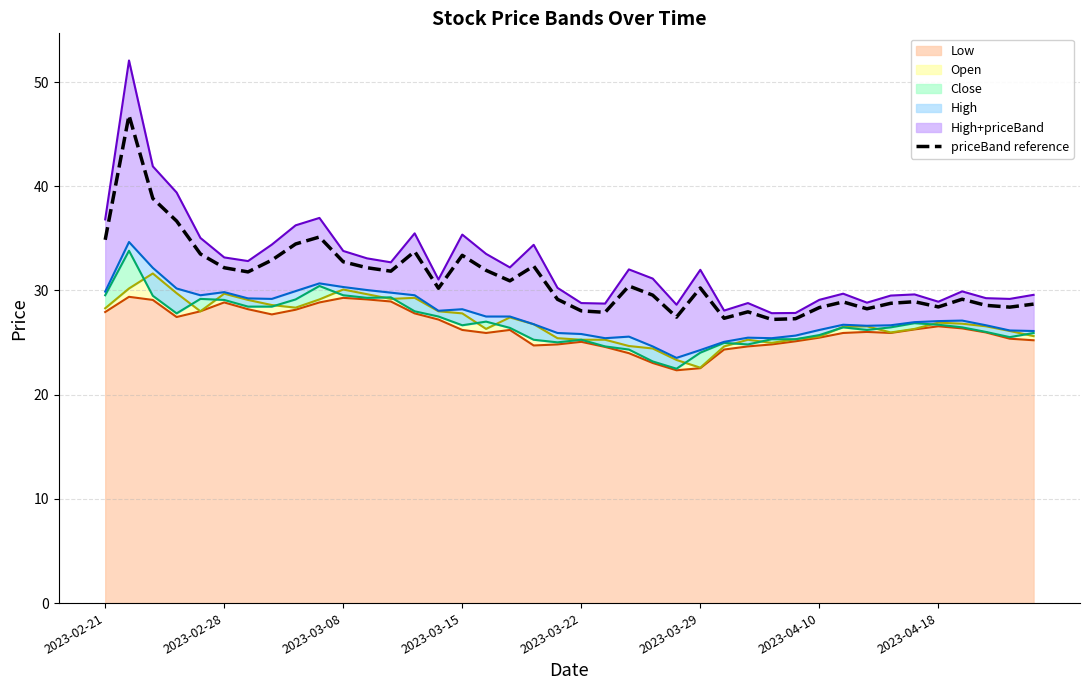

What is the difference between the maximum and minimum values?

19.6